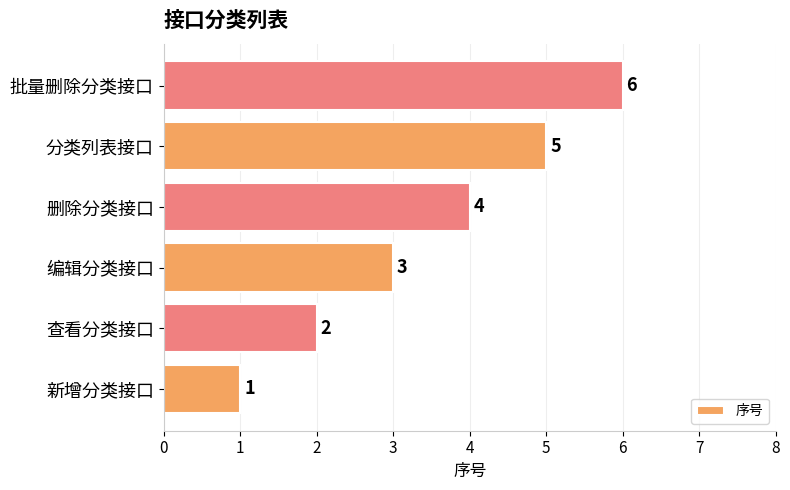

What is the greatest value displayed?

6